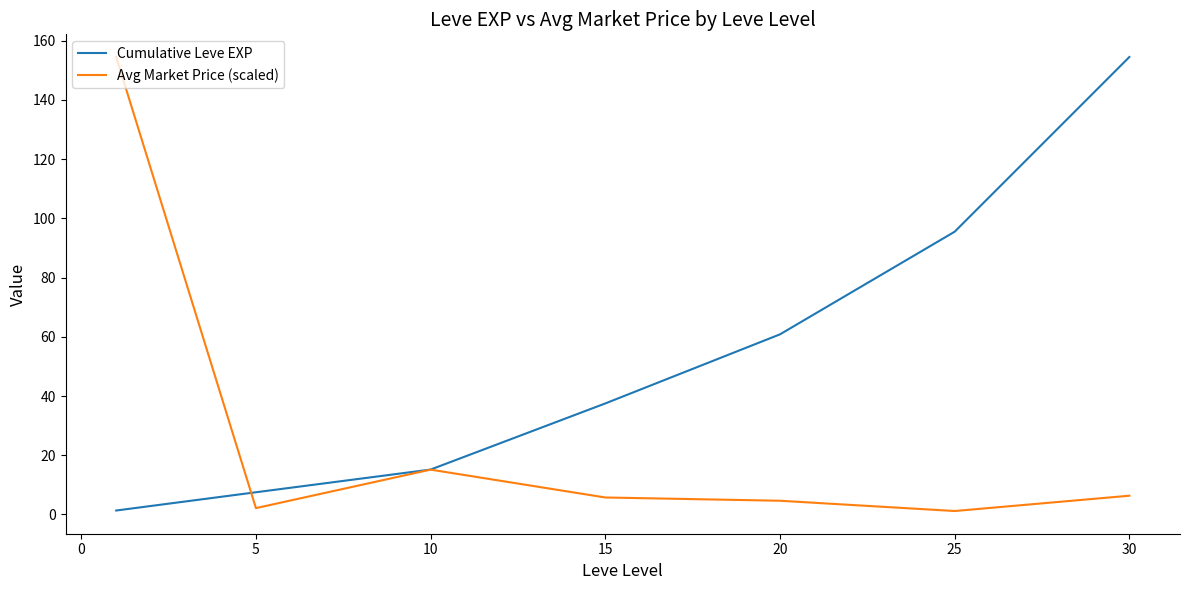

Which series has the largest total across all categories?

Cumulative Leve EXP